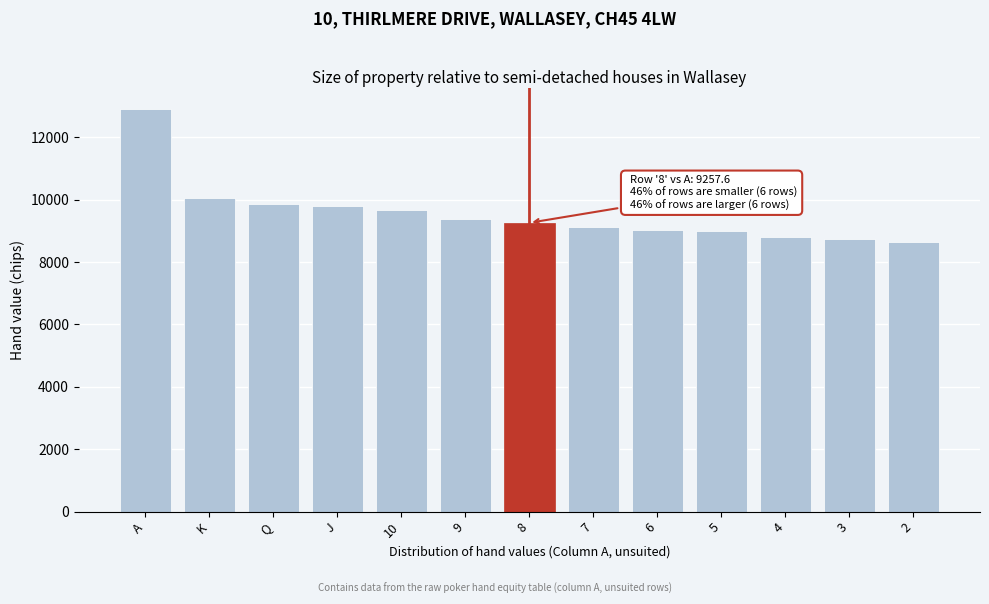

What is the ratio of the value at 7 to the value at 5?

1.0